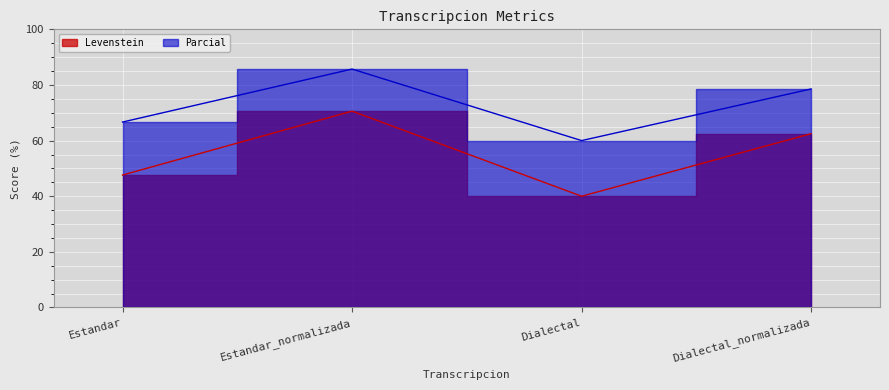

Reading left to right, extract all data points from this chart.

Levenstein: 47.6	70.6	40.0	62.5
Parcial: 66.7	85.7	60.0	78.6